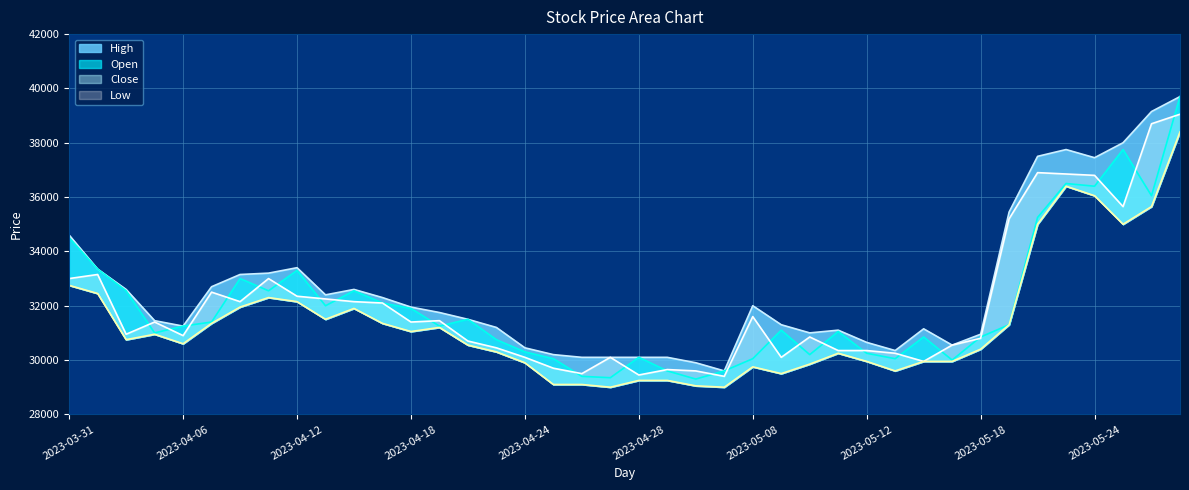

Which series has the widest spread of values?

Open